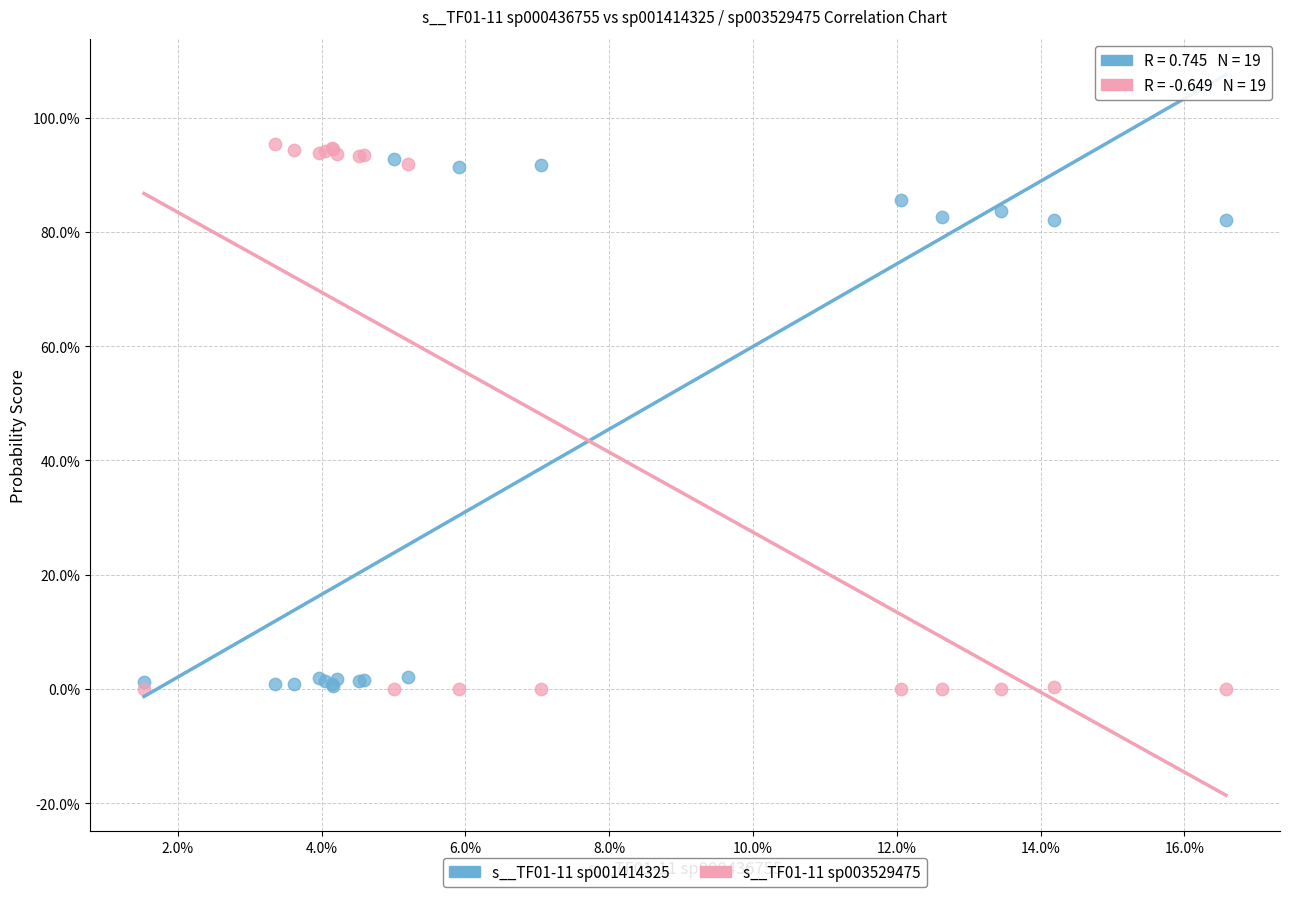

Which series contains the highest Y value?

s__TF01-11 sp003529475